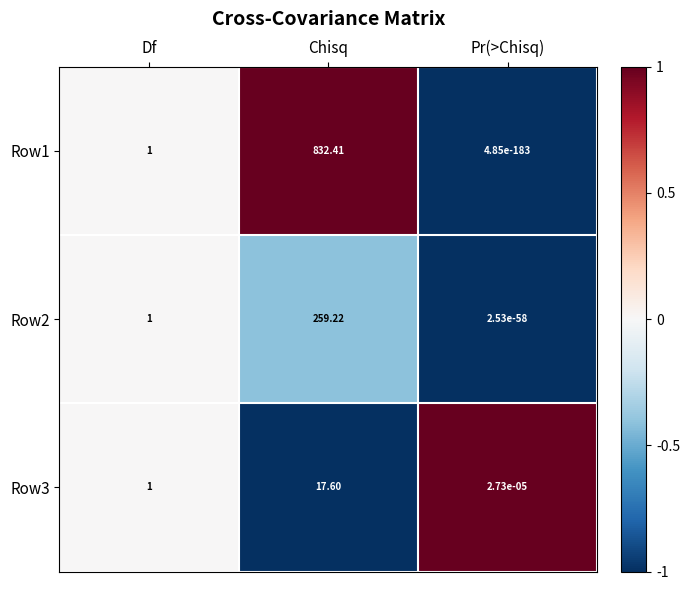

List the series in order of their peak value, lowest first.

Row3, Row2, Row1